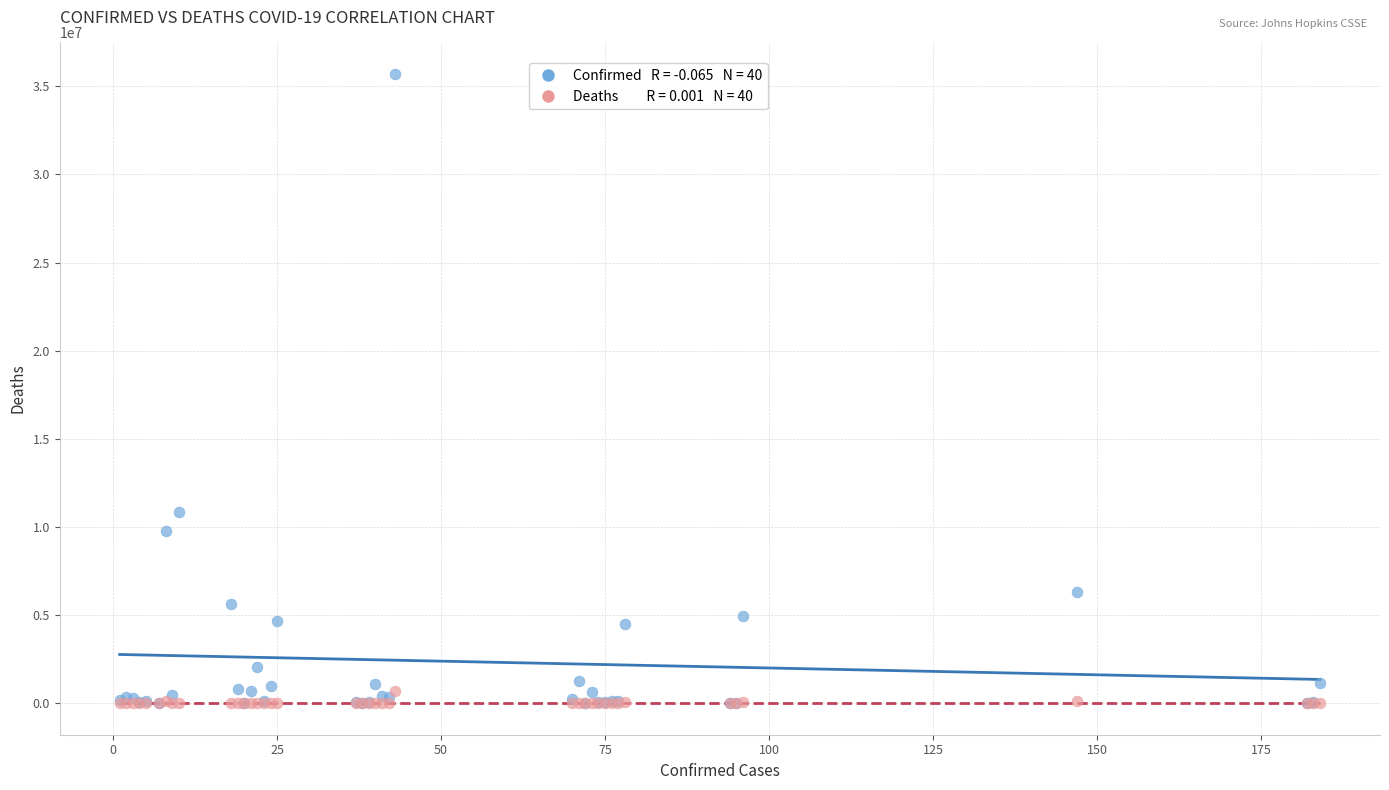

Across all series, what Y value is closest to 17848469?

10866876